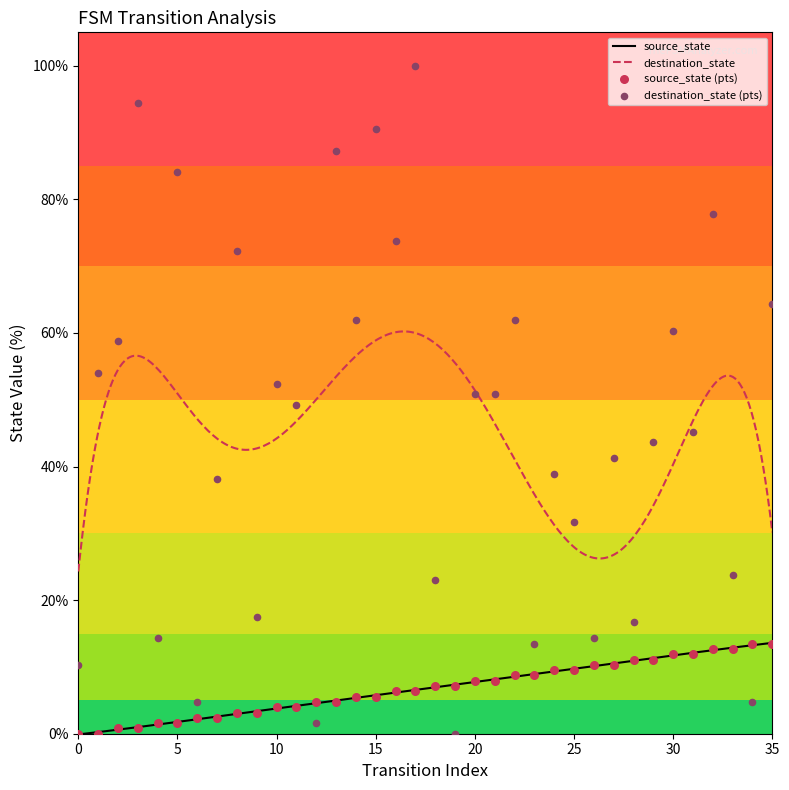

Which series has the largest total across all categories?

destination_state